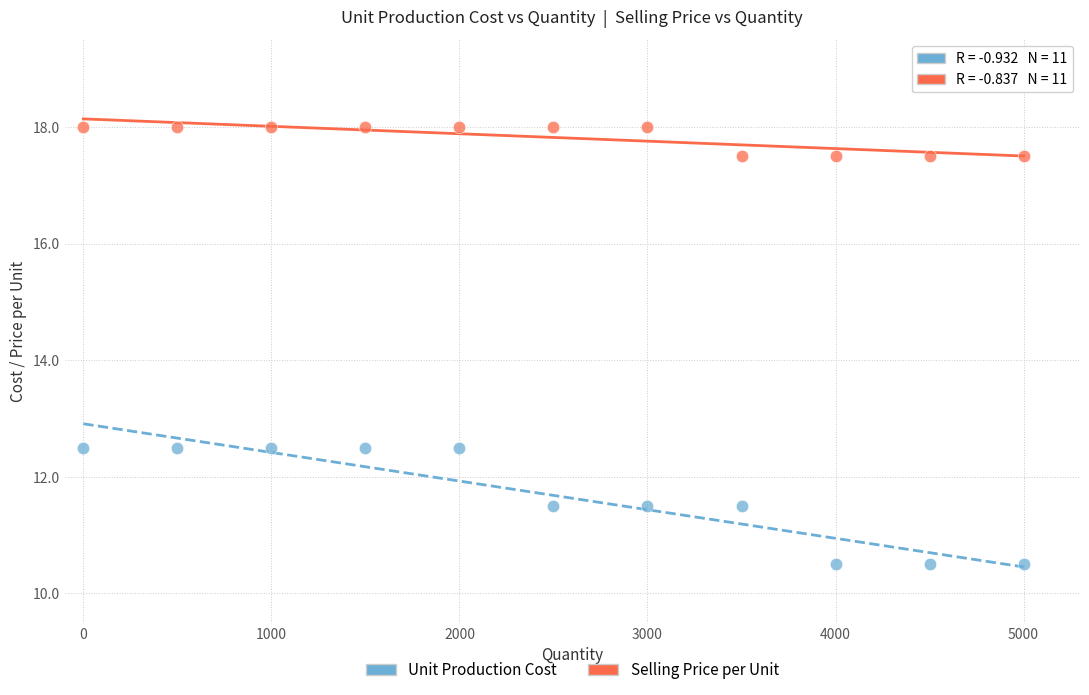

What are all the series names shown in the legend?

Unit Production Cost, Selling Price per Unit